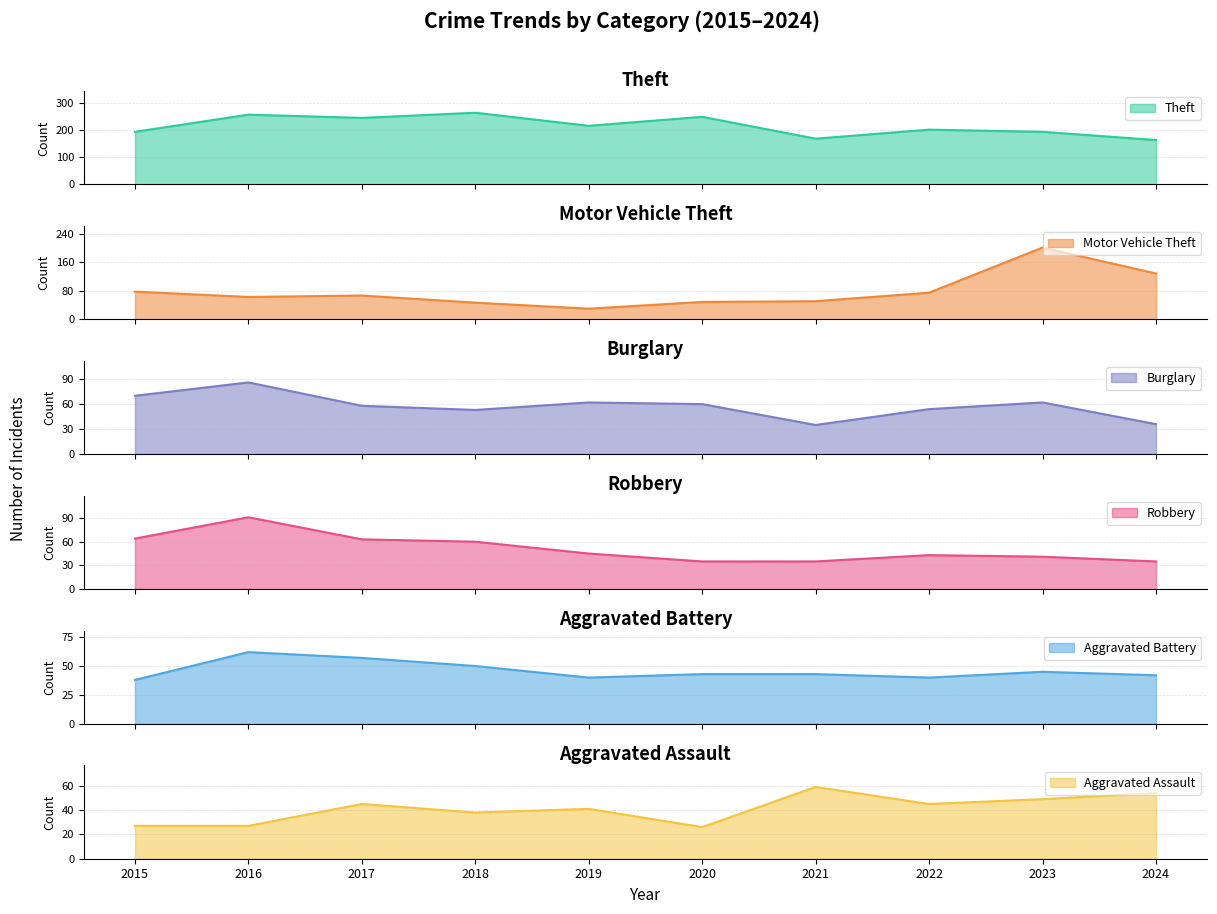

Which series has the largest range (max minus min)?

Motor Vehicle Theft